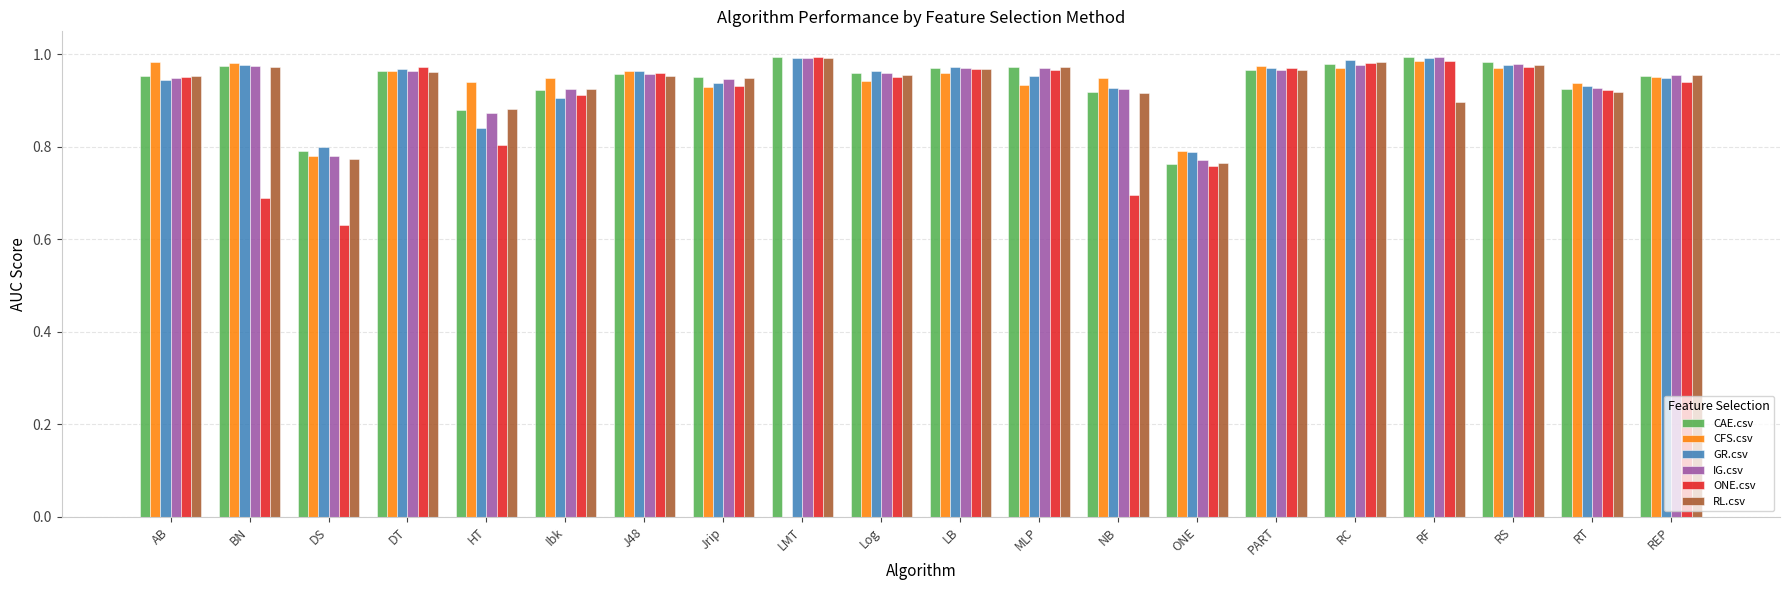

What is the sum of the GR.csv values at AB and RS?

1.9